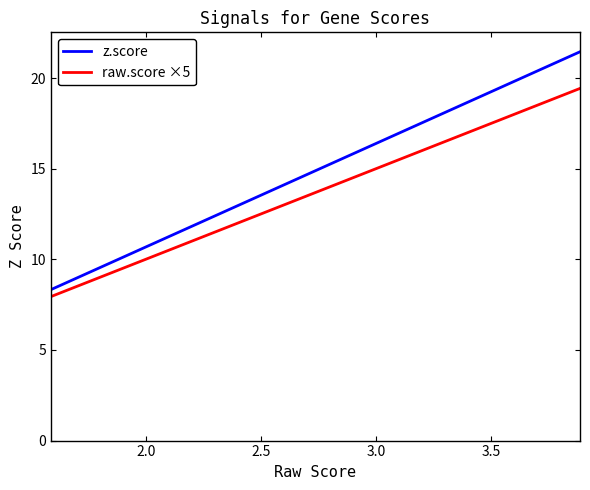

What is the difference between the maximum and minimum values in the raw.score ×5 series?

11.5